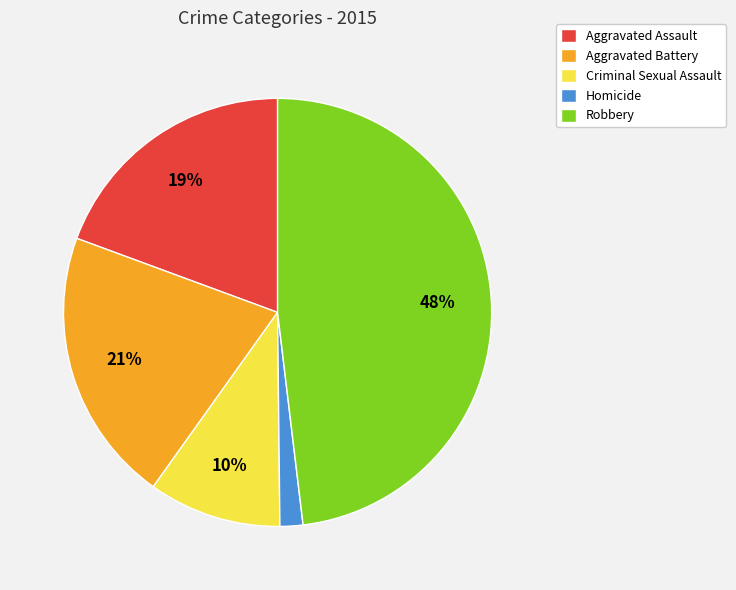

Which has a higher value, Aggravated Assault or Homicide?

Aggravated Assault